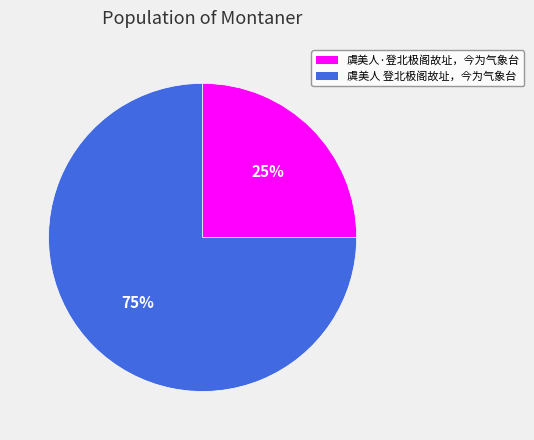

To the nearest percent, what is the combined percentage of 虞美人 登北极阁故址，今为气象台 and 虞美人·登北极阁故址，今为气象台?

100%